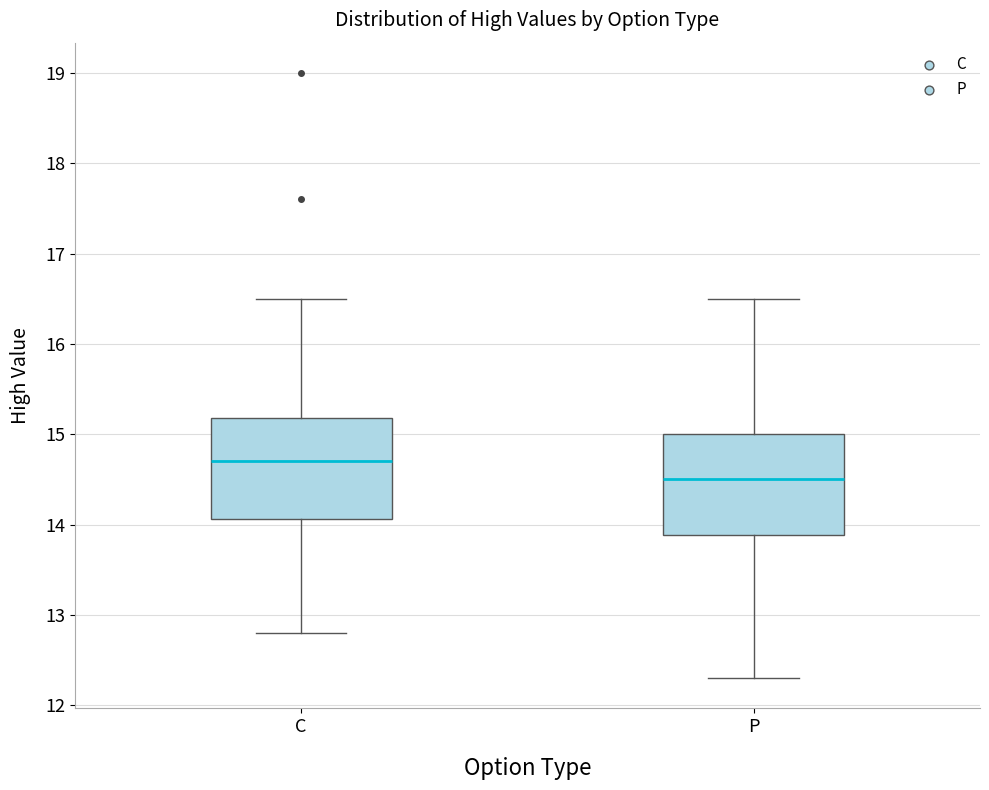

Reading left to right, read every box against the y-axis: the position of its median line, the range the box covers, and the ends of its whiskers. The values are not printed on the chart, so give them approximately, as read against the axis.

C: median 14.7, box 14.1 to 15.2, whiskers 12.8 to 16.5
P: median 14.5, box 13.9 to 15.0, whiskers 12.3 to 16.5